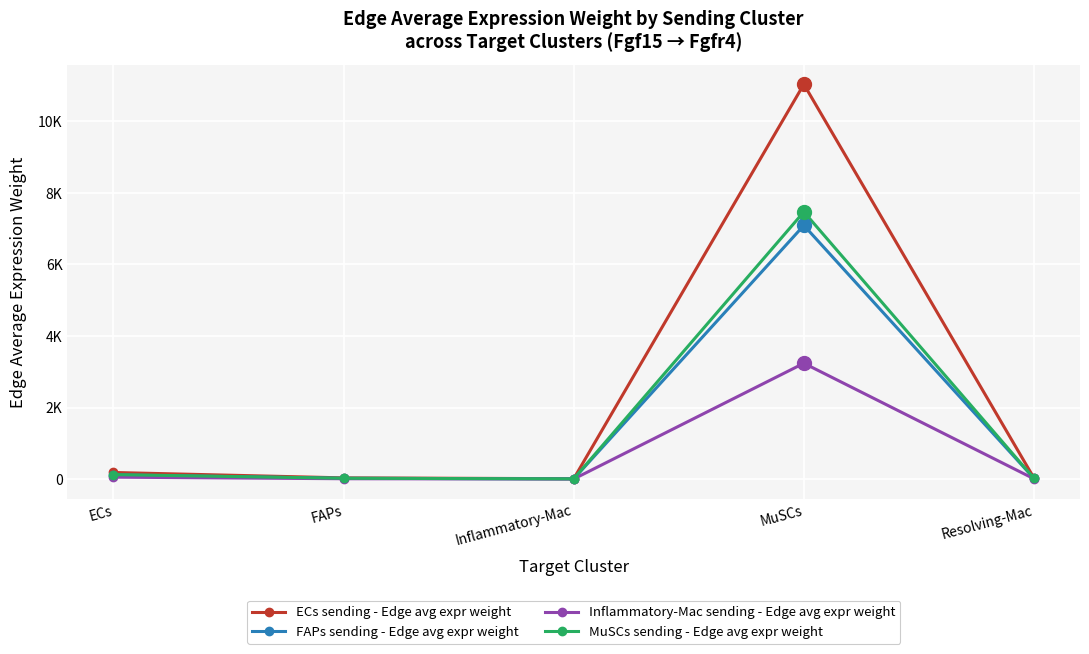

Where is FAPs sending - Edge avg expr weight nearest to the value 3549?

ECs